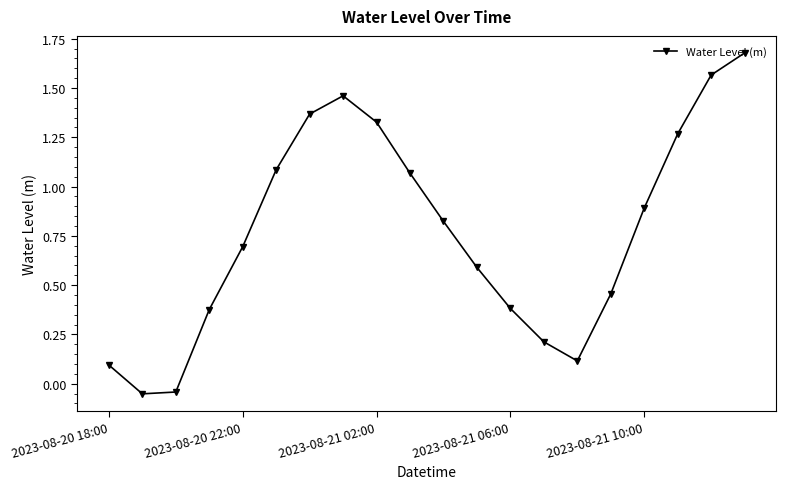

Is this an area chart (filled region under the line)?

No